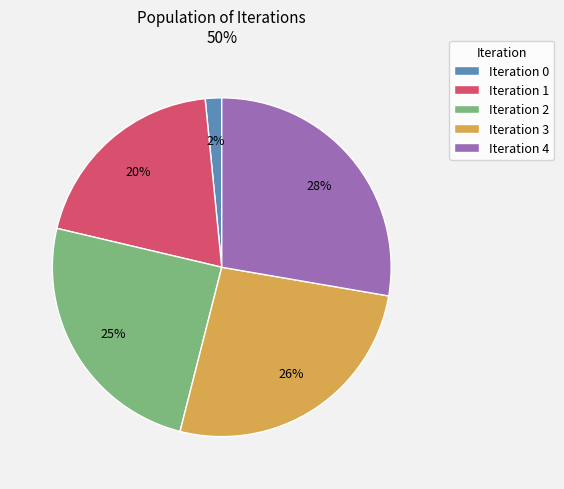

What is the smallest slice in the pie chart?

Iteration 0